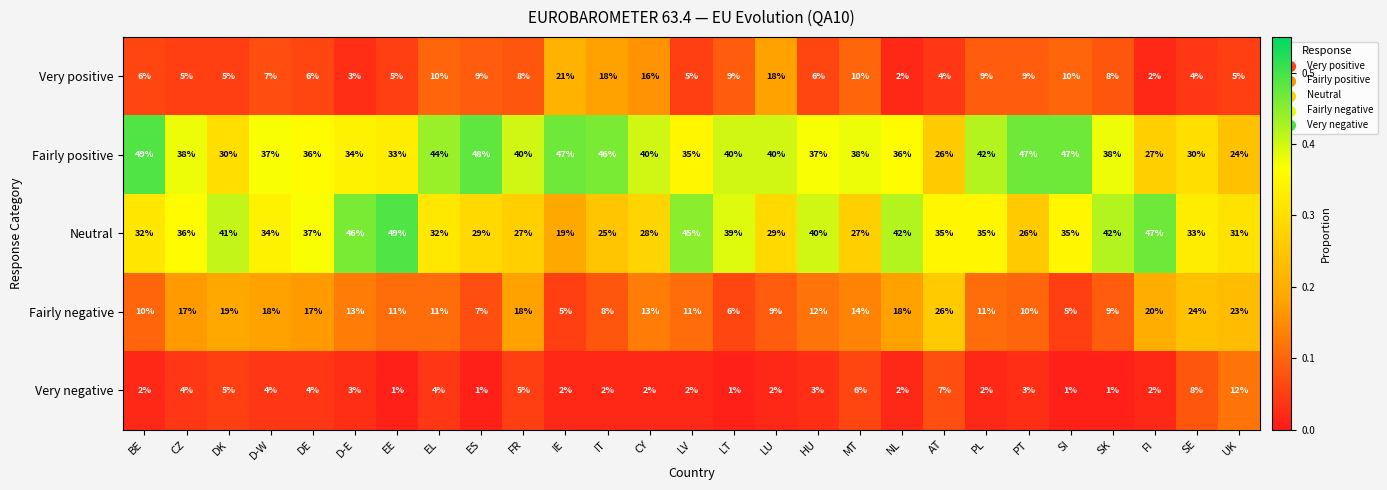

What is the difference between the highest and lowest values at AT?

31